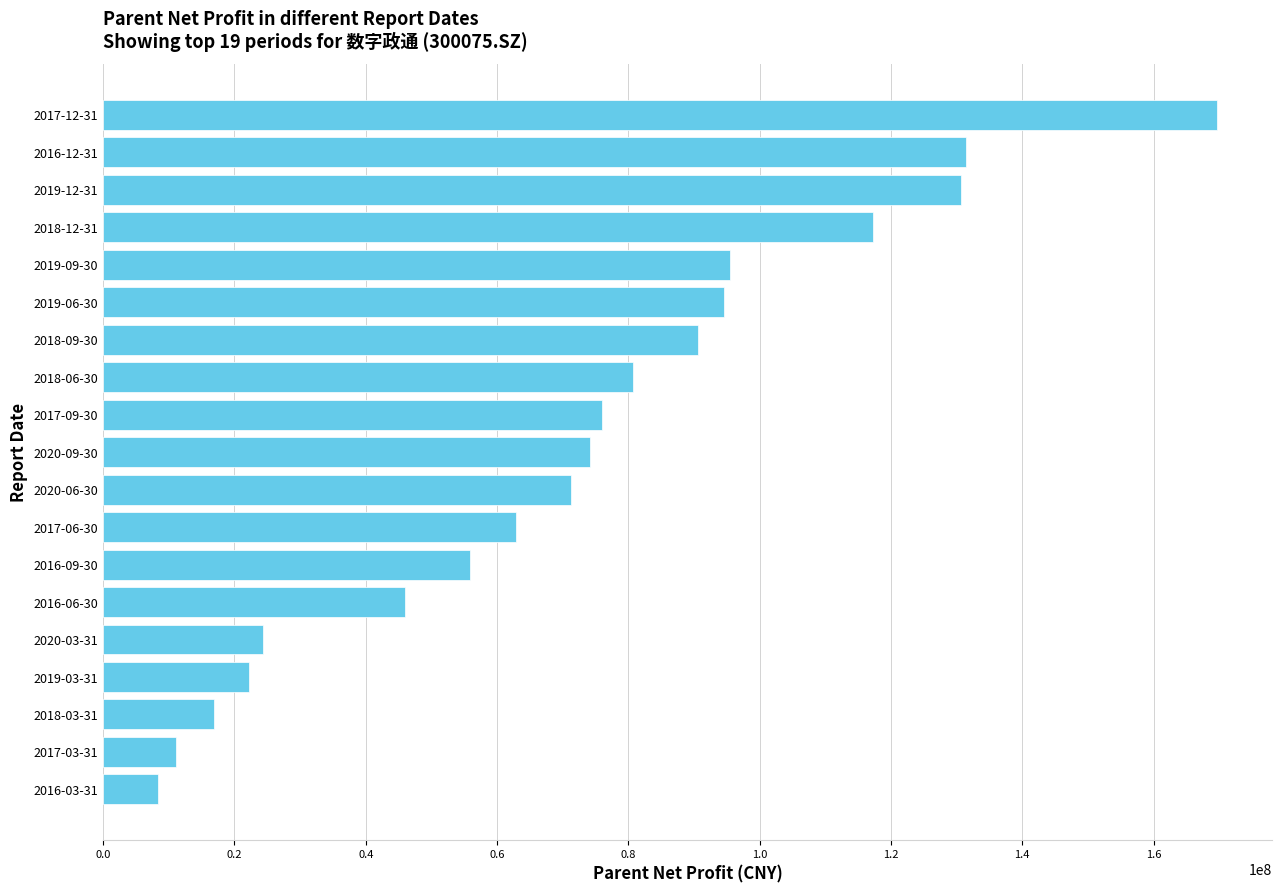

What is the change in value from 2019-03-31 to 2019-06-30?

+72387424.7